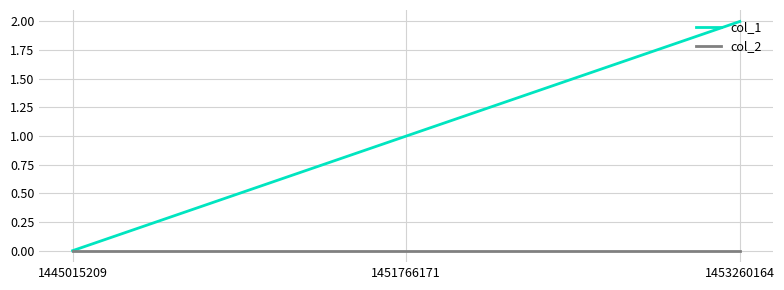

What is the highest value of the col_1 series?

2